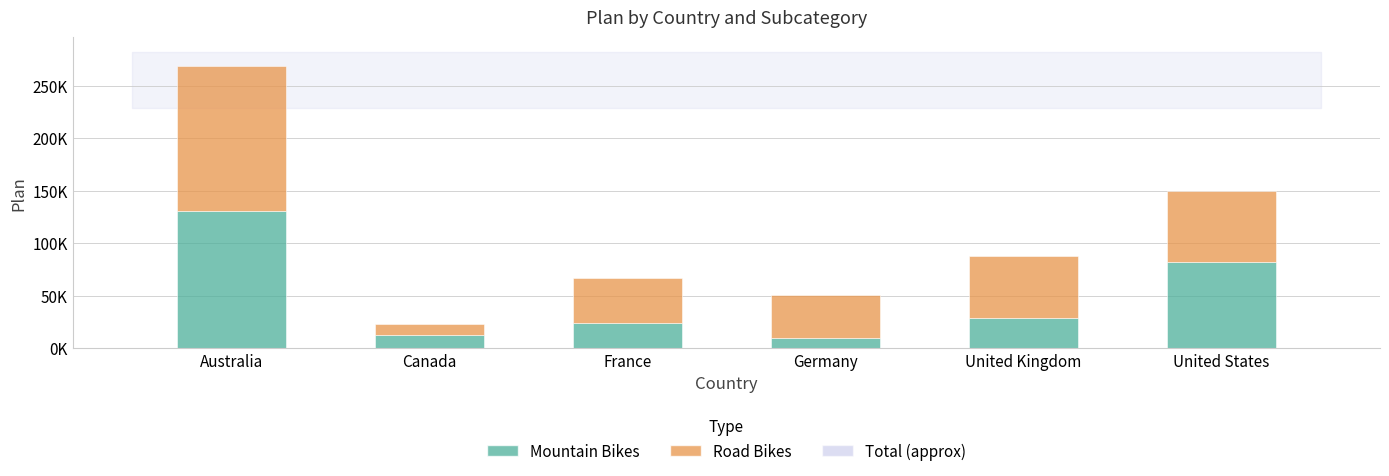

Which series has the largest total across all categories?

Road Bikes